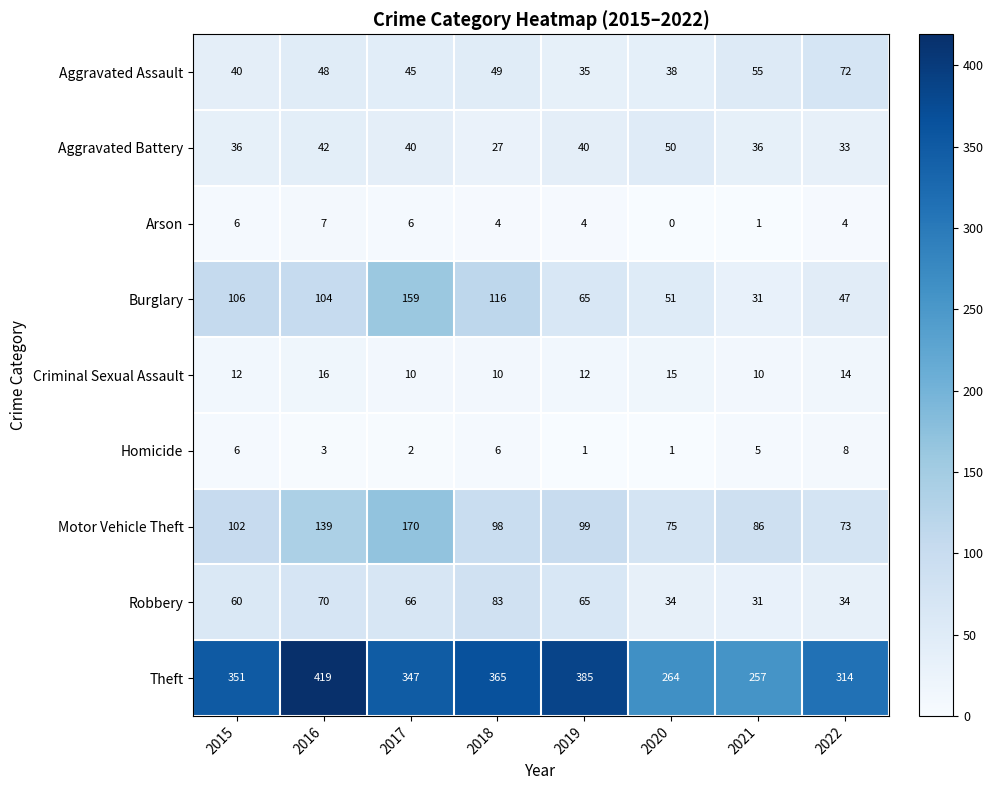

Which series has the largest total across all categories?

Theft